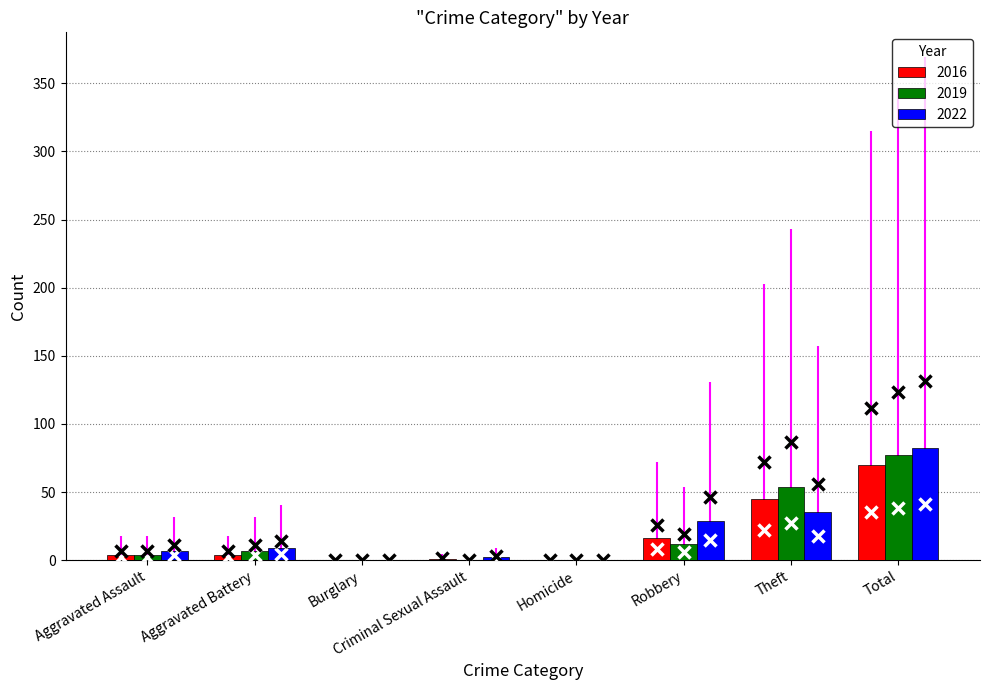

Which category has the highest value in the 2019 series?

Total